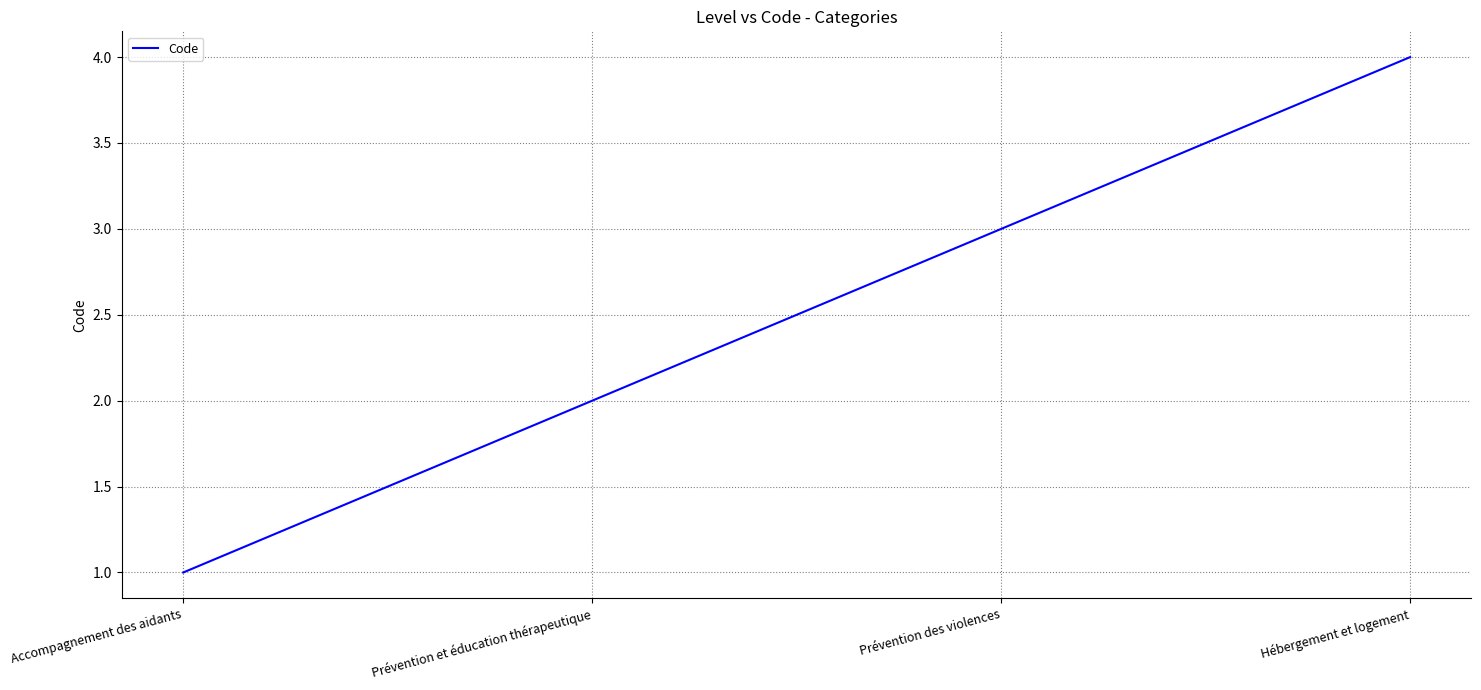

Does the chart display data point markers on the line(s)?

No